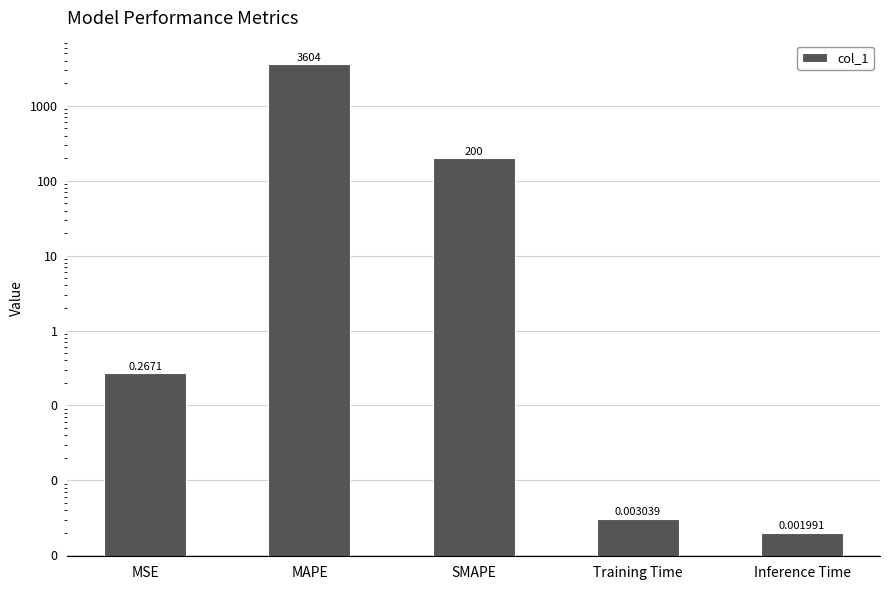

The chart shows a value of 0.3 at MSE. True or false?

True